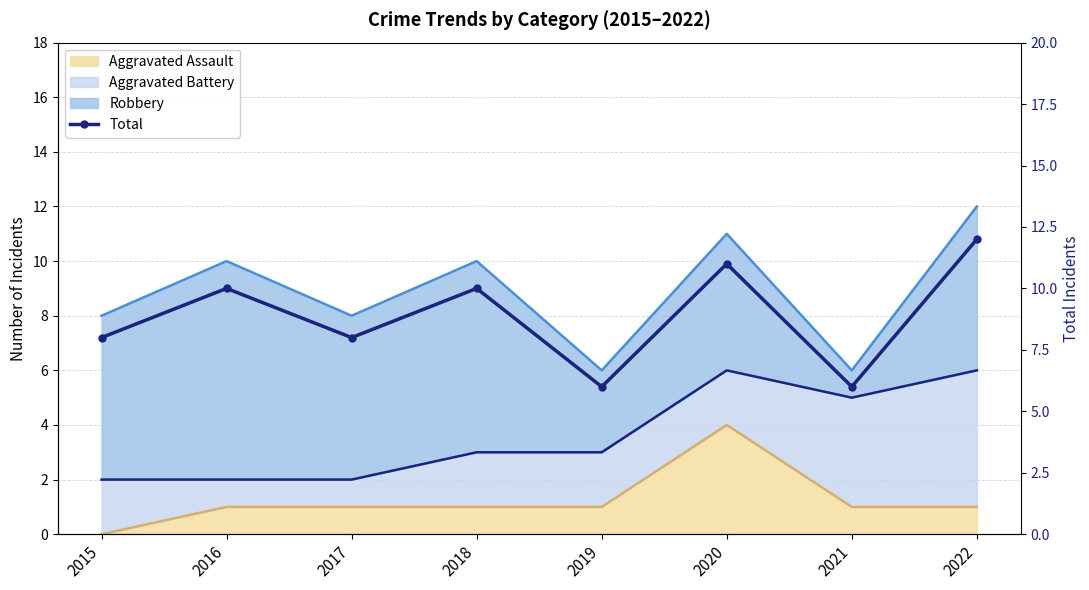

Approximately how many times larger is the value at 2021 compared to 2022?

0.5